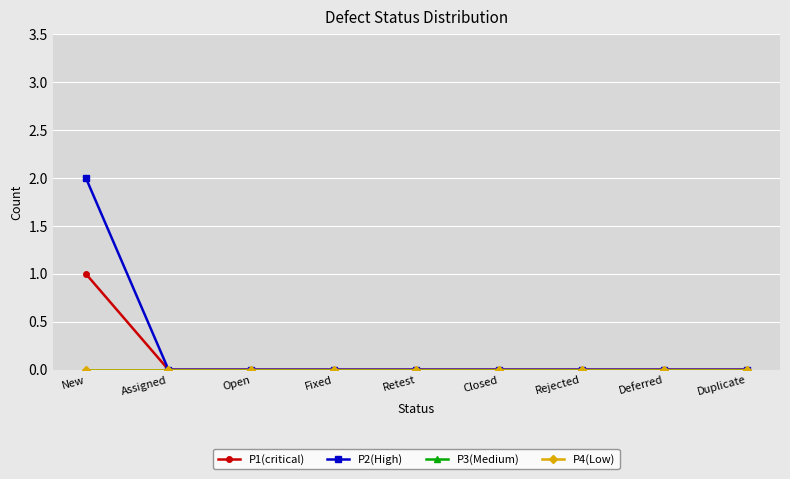

True or false: P4(Low) has a value of 0 at Deferred.

True